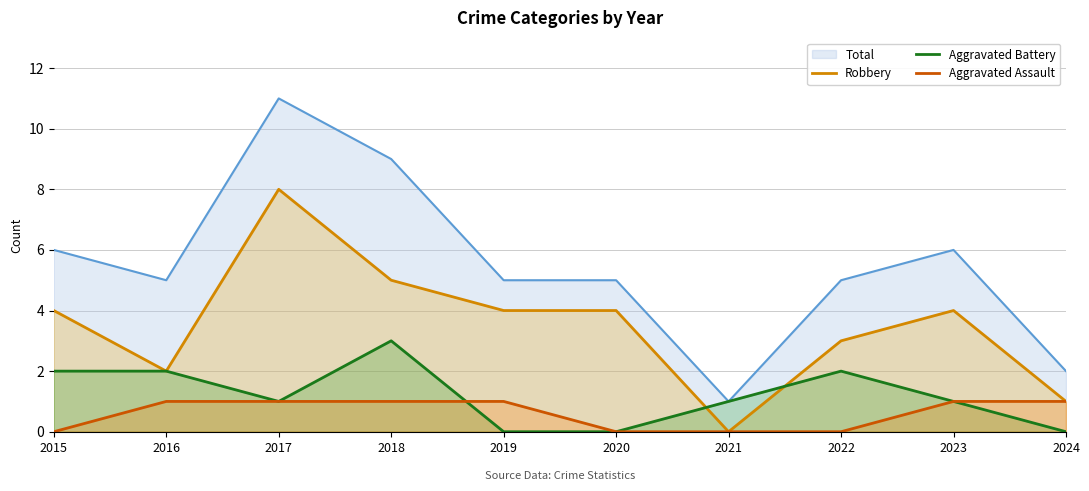

What is the value of the Aggravated Battery point at the 2nd from the left?

2